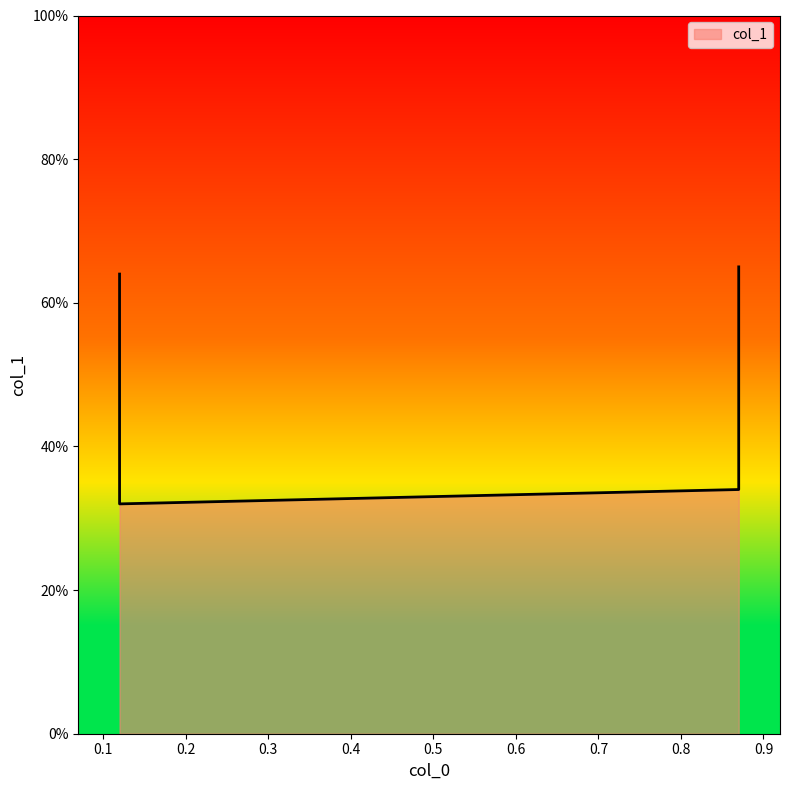

List the labels in order of value, smallest first.

0.12, 0.87, 0.12, 0.87